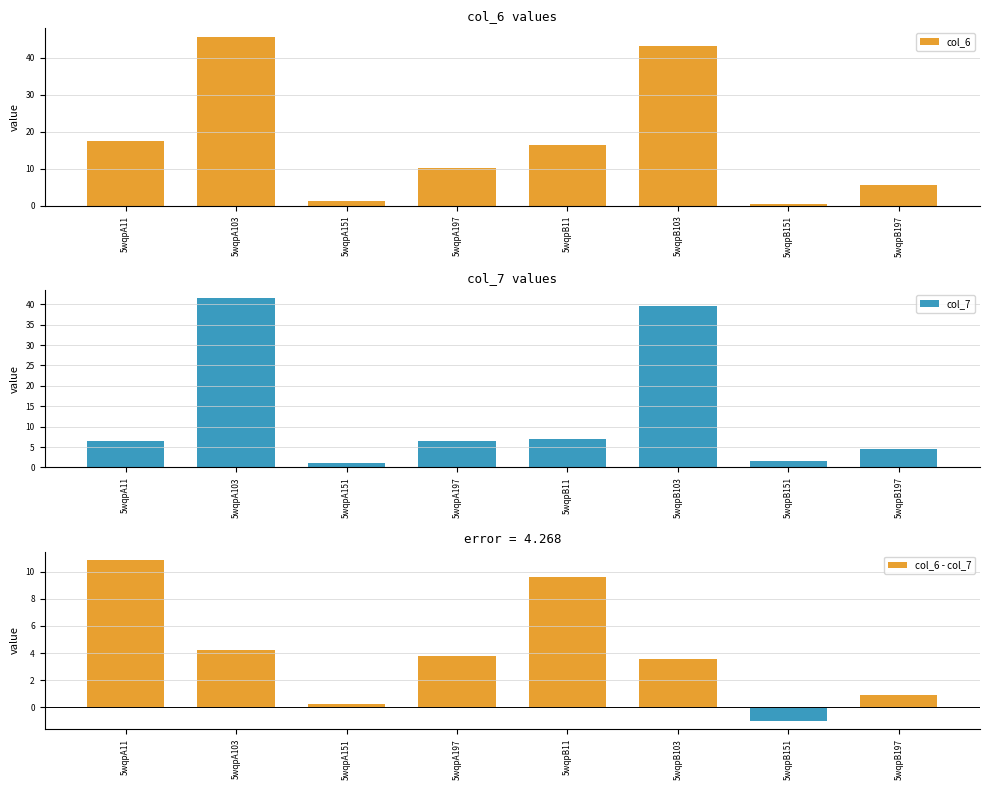

At how many categories does at least one series exceed 29?

2